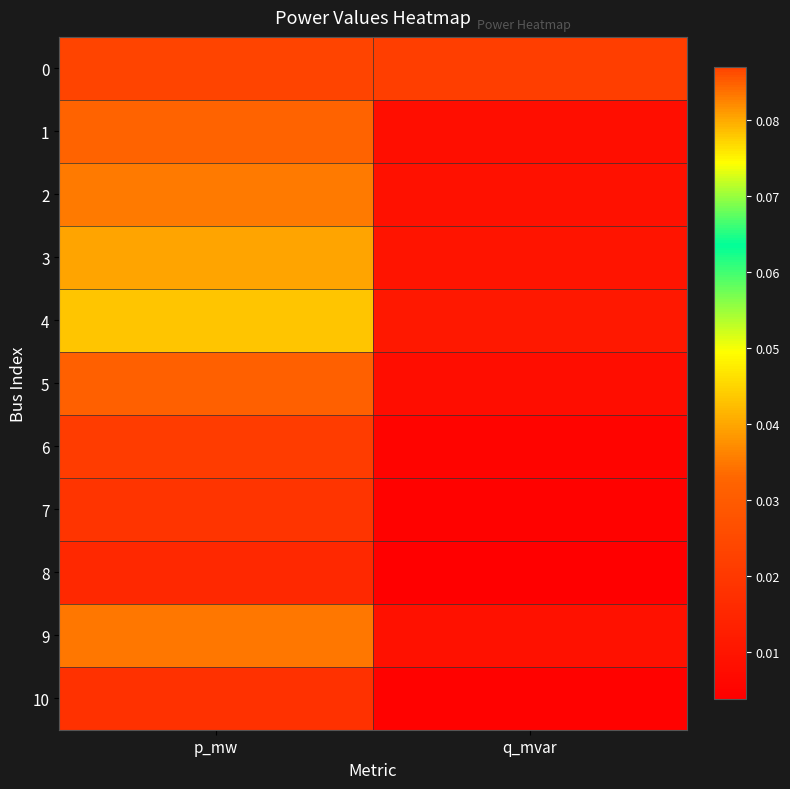

What is the total value across all series at p_mw?

0.4